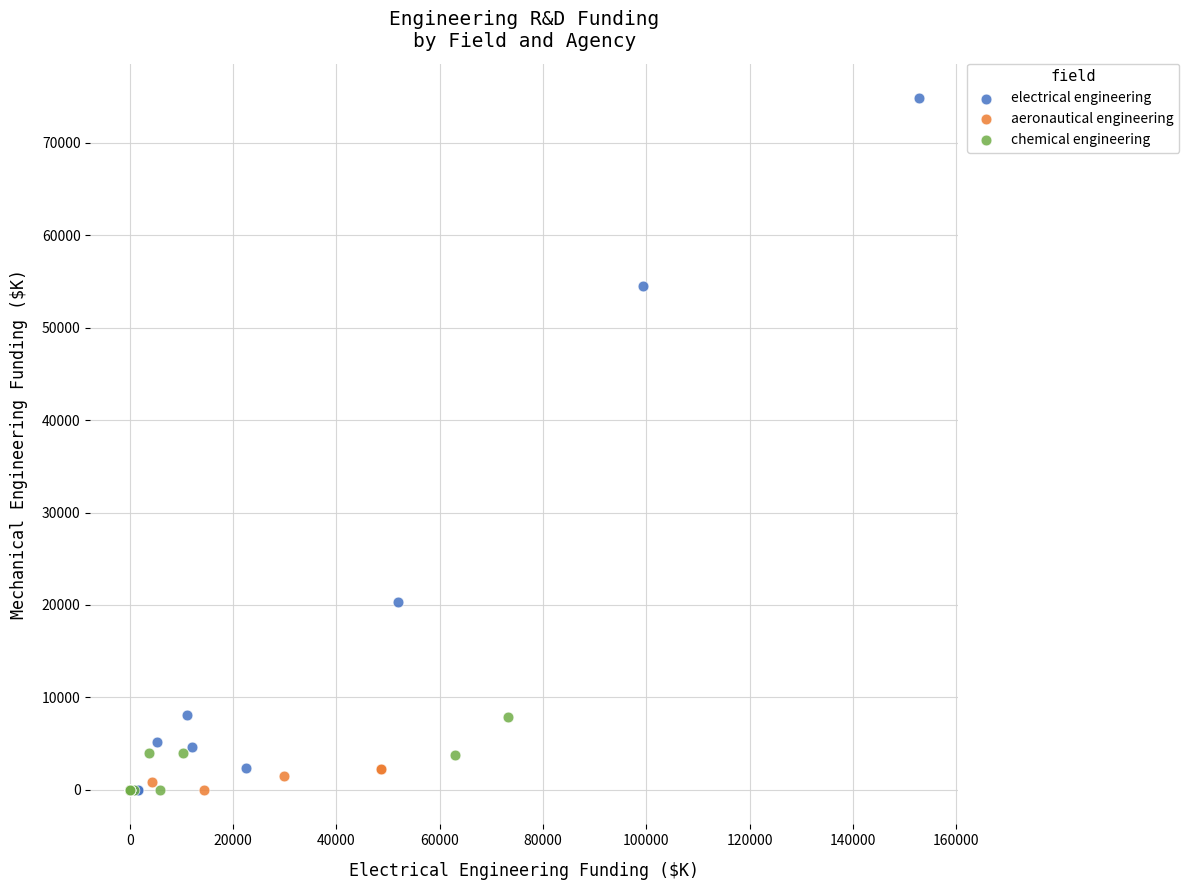

Which series has the largest Y range (max minus min)?

electrical engineering